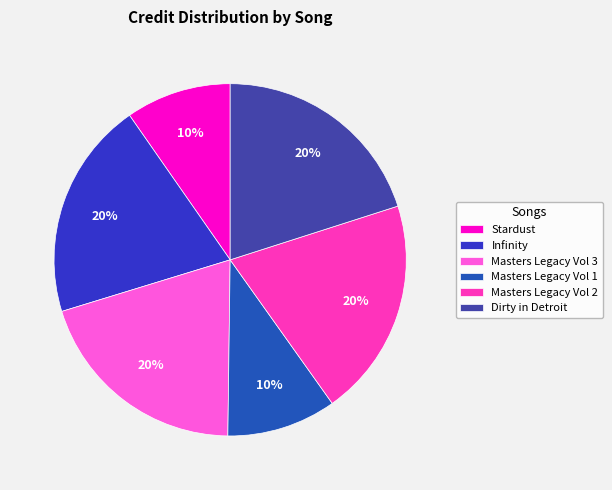

Between Infinity and Masters Legacy Vol 1, which is larger?

Infinity